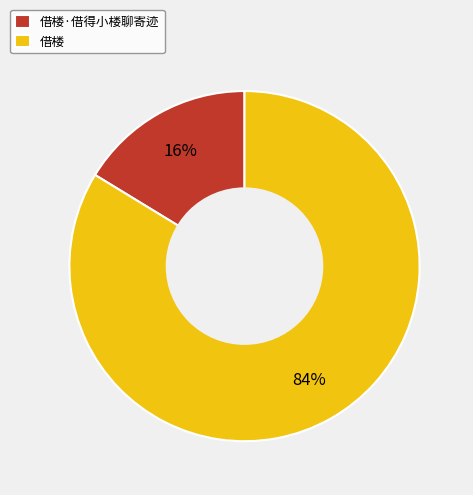

To the nearest percent, what is the combined percentage of 借楼·借得小楼聊寄迹 and 借楼?

100%